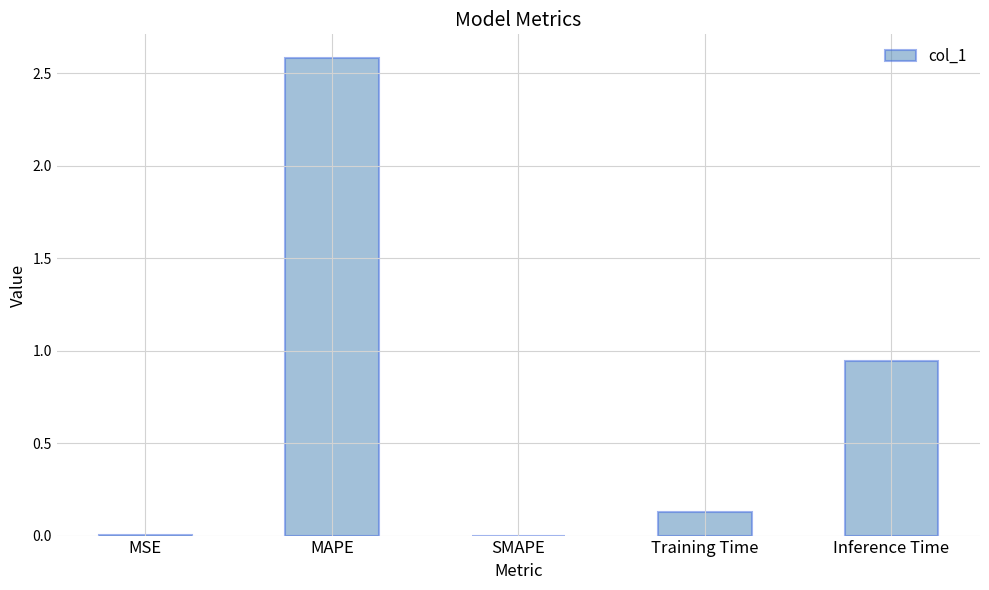

What is the maximum value shown in the chart?

2.6